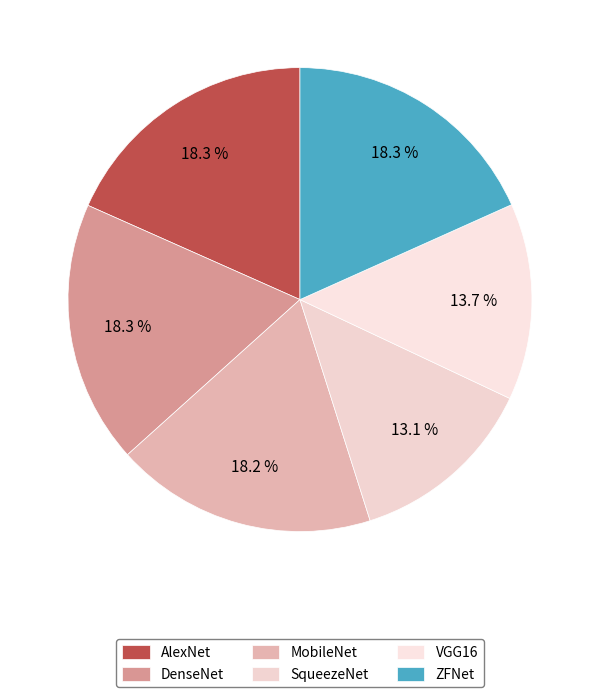

True or false: ZFNet accounts for 6% of the total.

False